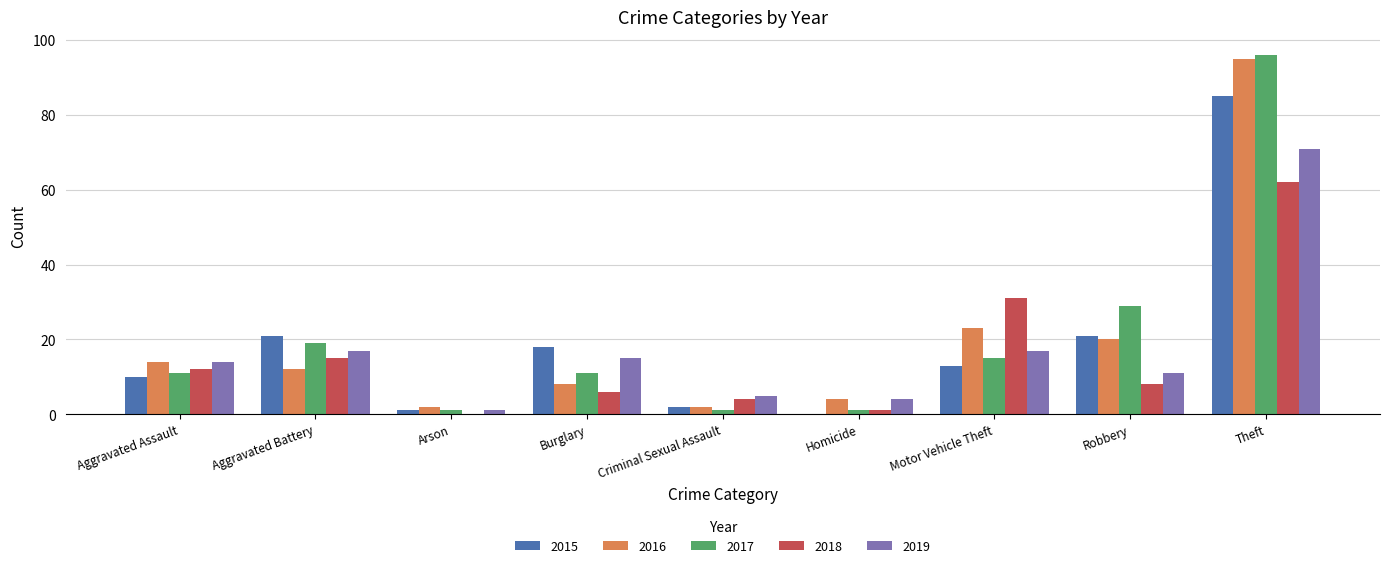

What is the average value of the 2015 series?

19